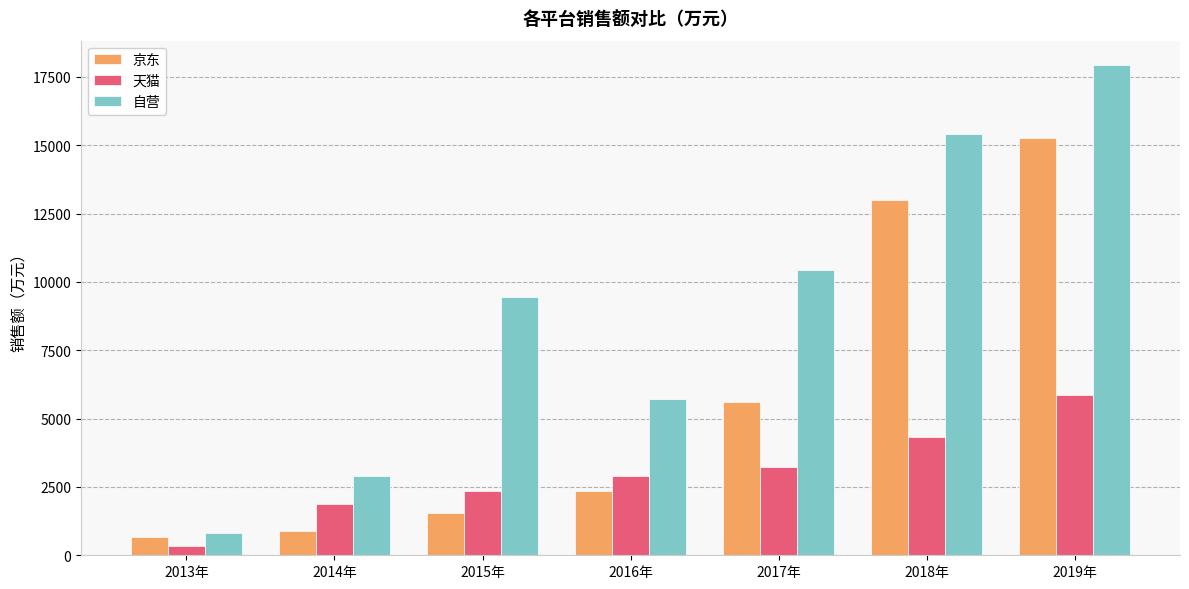

Read the 自营 value at 2019年, to the nearest 100.

17900